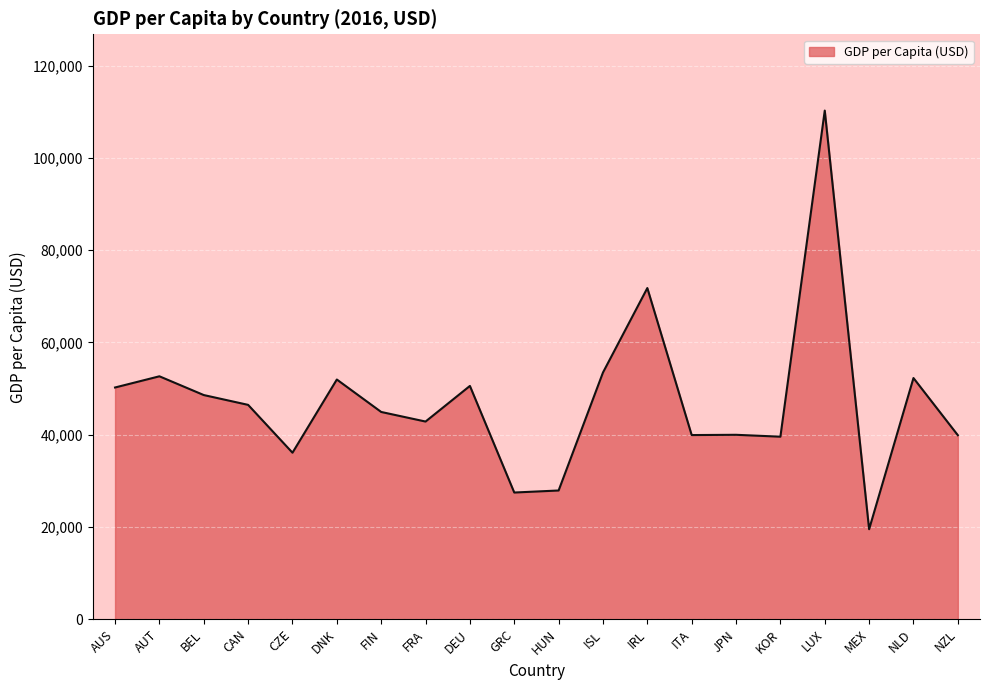

The value at AUS is 50237.8. True or false?

True